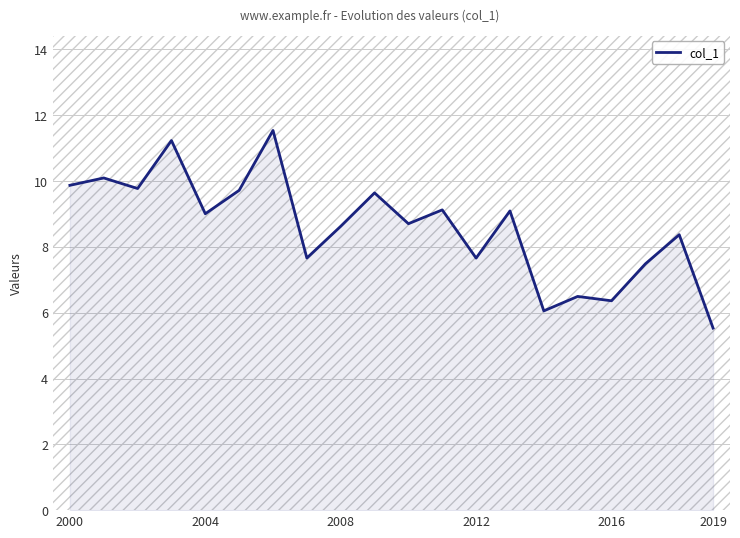

What is the minimum value shown in the chart?

5.5